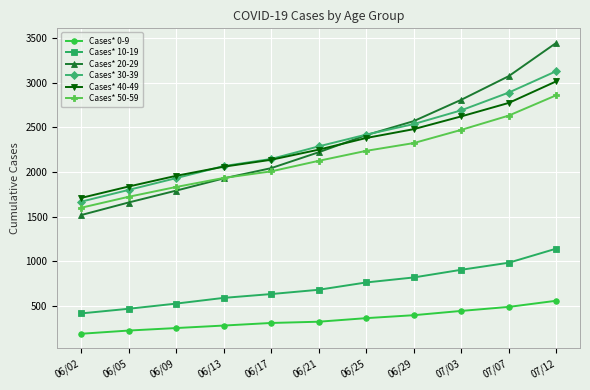

Count the number of data series in this chart.

6